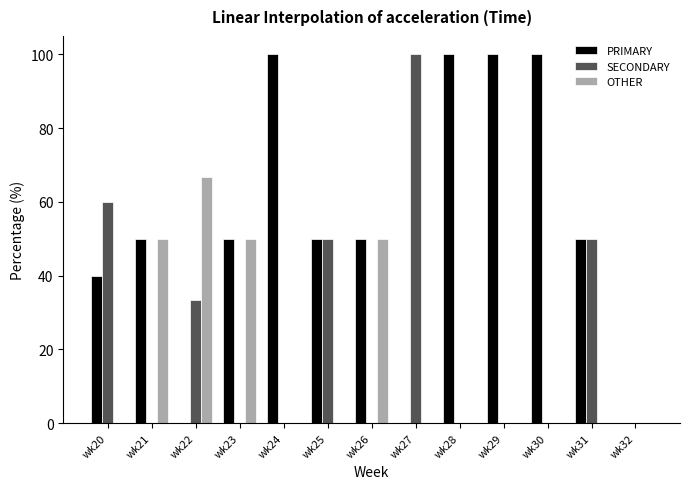

What are all the series names shown in the legend?

PRIMARY, SECONDARY, OTHER